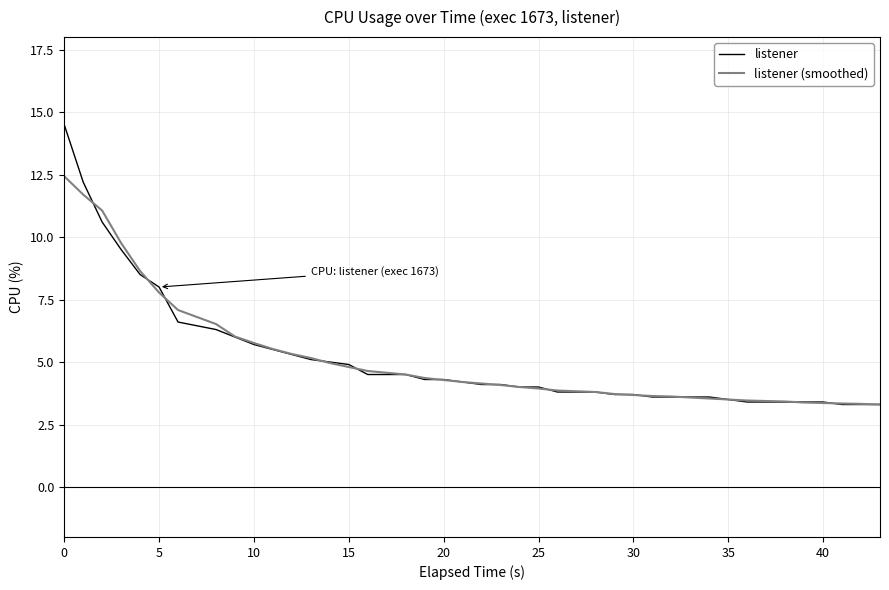

Which series has the largest range (max minus min)?

listener